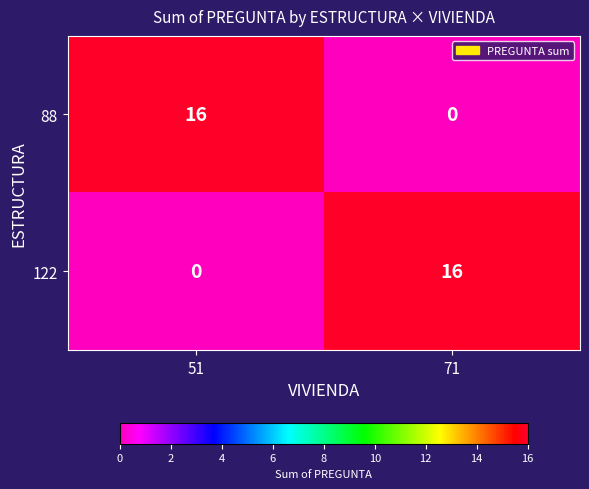

Reading right to left, extract all data points from this chart.

88: 0	16
122: 16	0